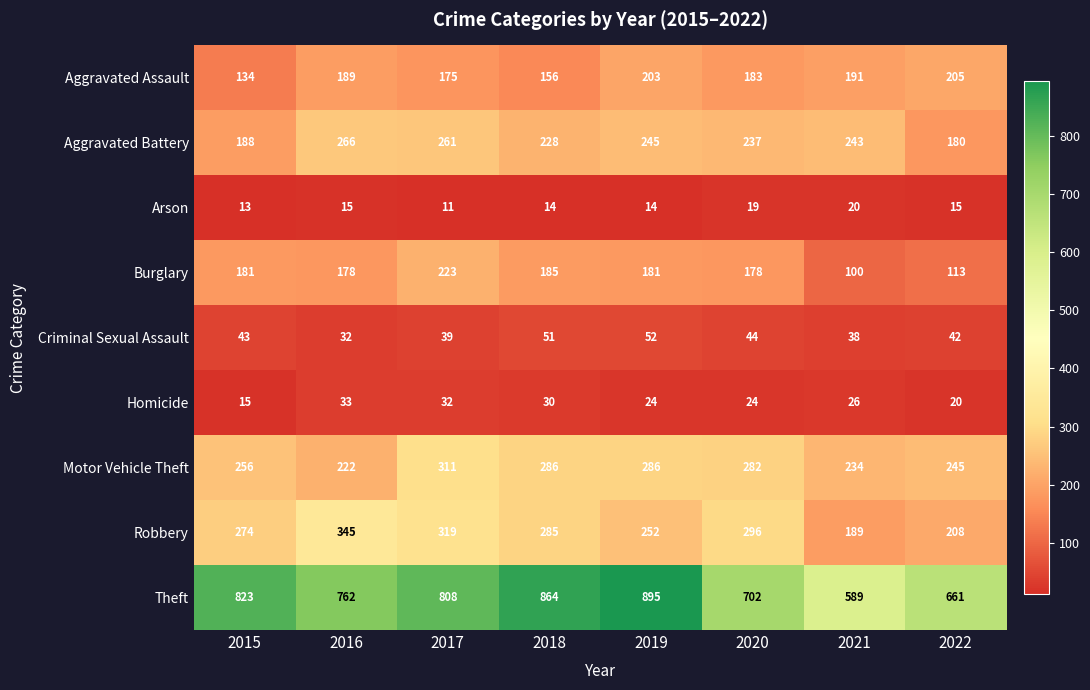

What is the difference between the highest and lowest values at 2016?

747